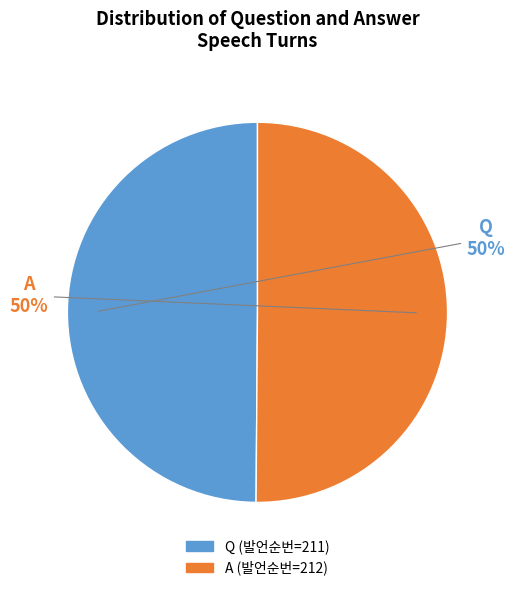

What is the change in value from Q to A?

+1